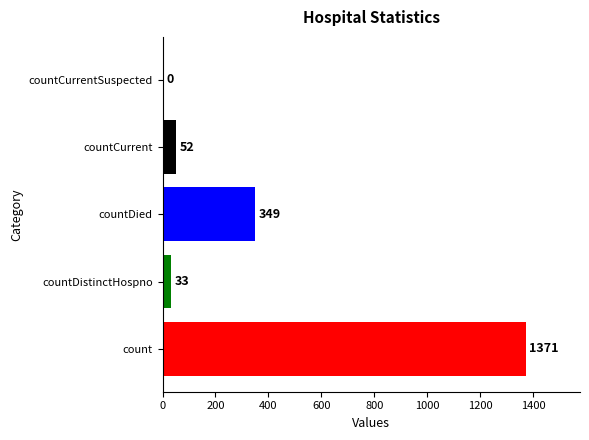

What is the greatest value displayed?

1371